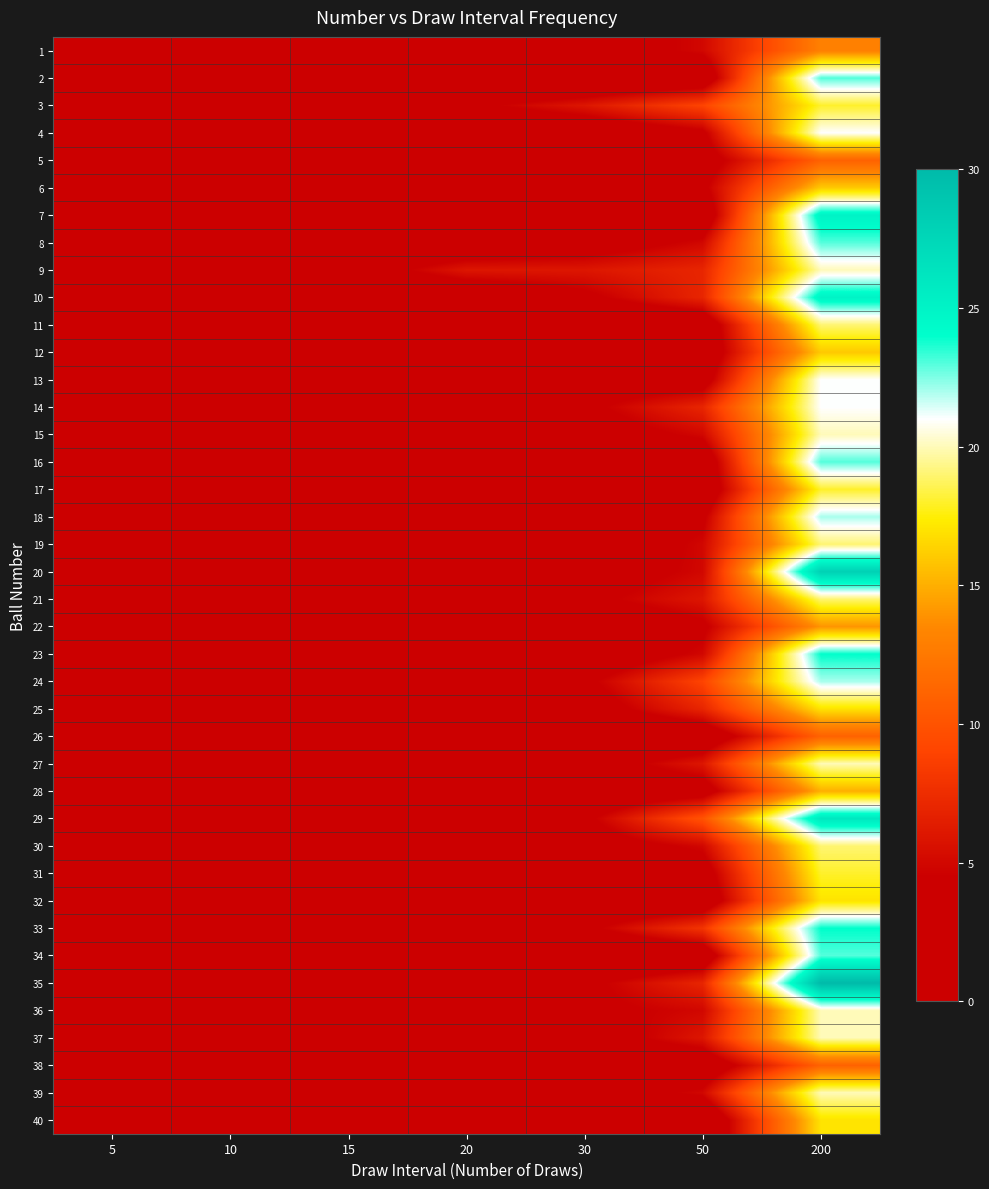

What is the spread (max minus min) of values at 20?

6